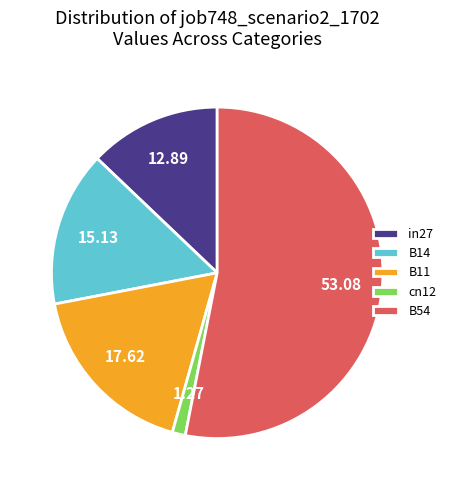

Combined, do B11 and in27 account for over 50%?

No